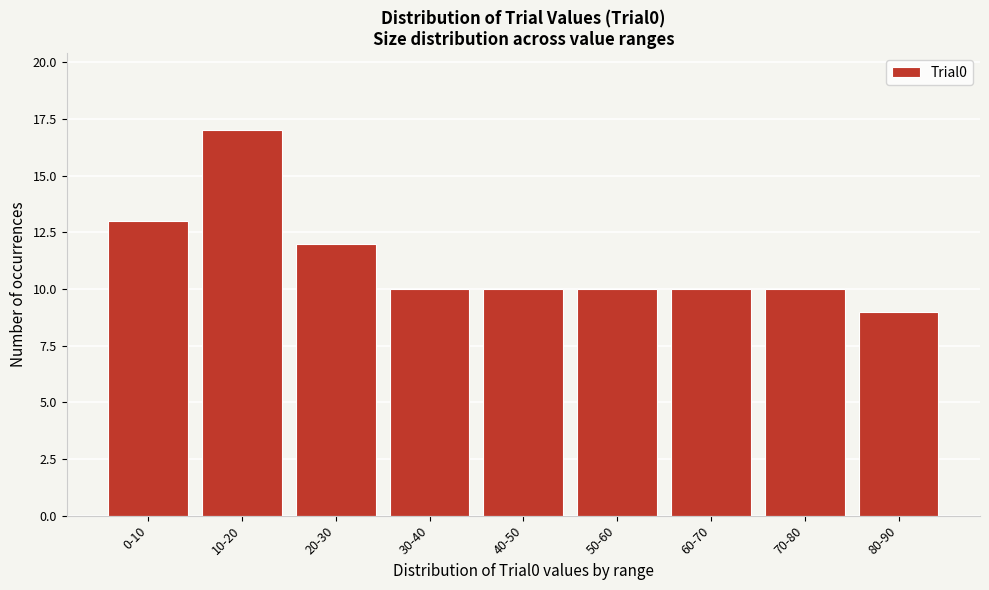

Reading left to right, transcribe all the data shown in this chart.

0-10=13	10-20=17	20-30=12	30-40=10	40-50=10	50-60=10	60-70=10	70-80=10	80-90=9